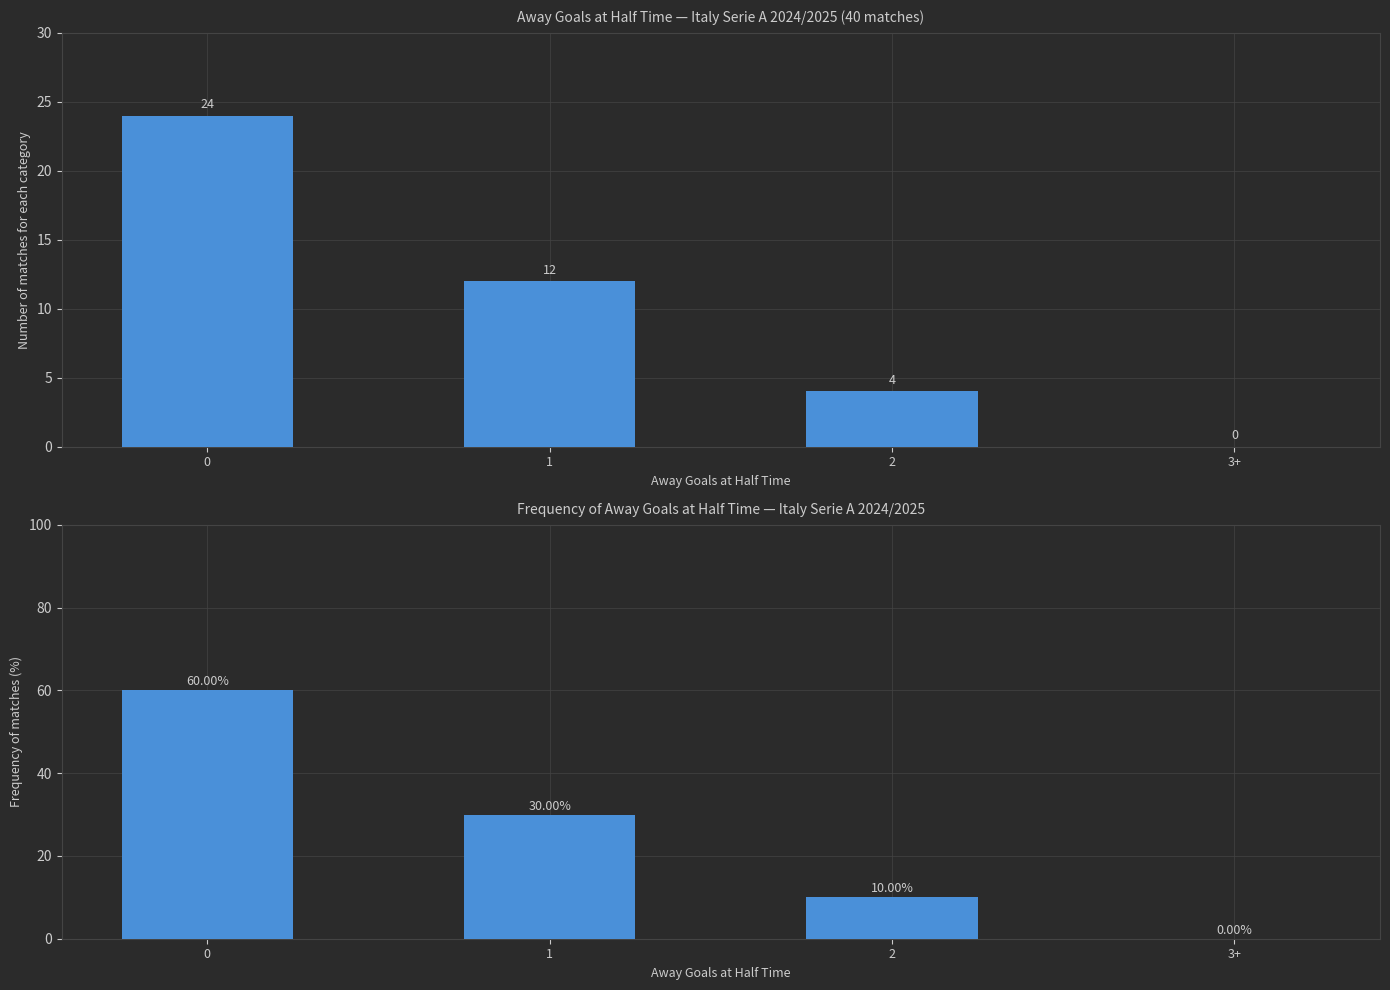

Which has a higher value, 2 or 3+?

2